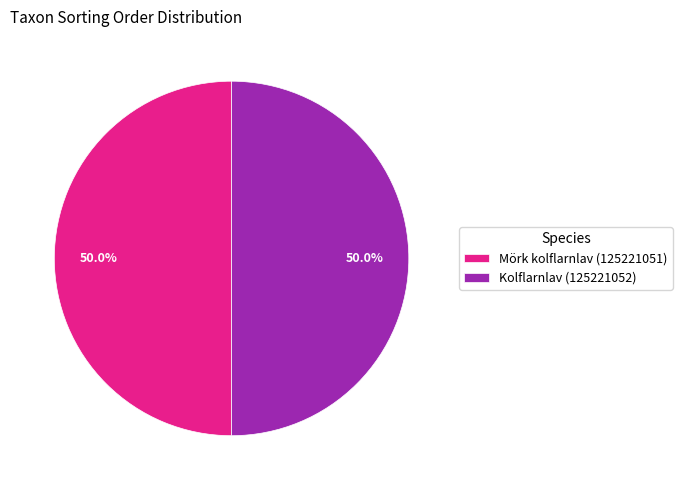

How many slices are in this pie chart?

2